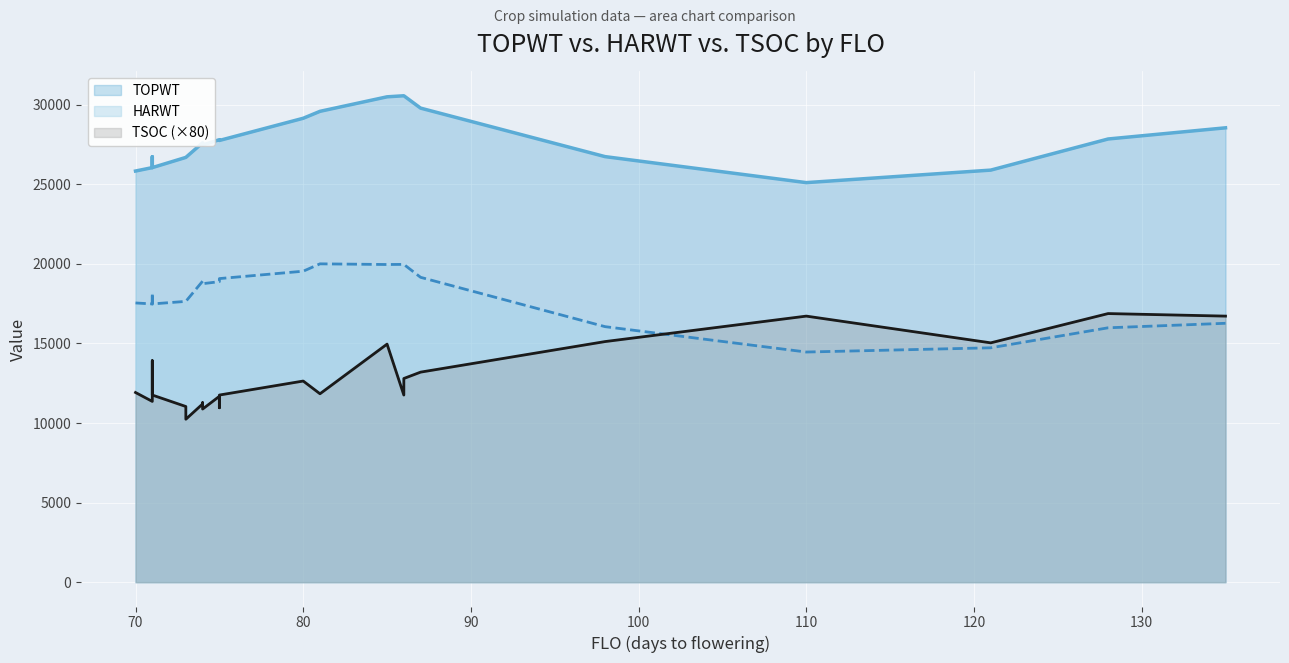

What is the average value of the TOPWT series?

27699